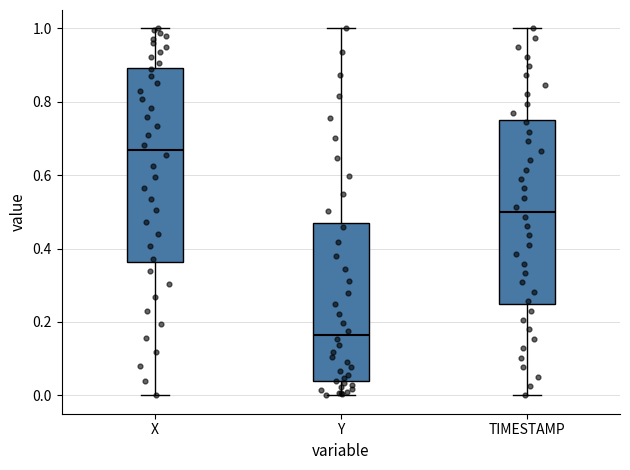

Reading left to right, transcribe this box plot: for each box, give where its median line is, the range the box spans, and where its two whiskers end, as read against the y-axis. The values are not printed on the chart, so give them approximately, as read against the axis.

X: median 0.66, box 0.36 to 0.90, whiskers 0.00 to 1.00
Y: median 0.16, box 0.04 to 0.46, whiskers 0.00 to 1.00
TIMESTAMP: median 0.50, box 0.26 to 0.76, whiskers 0.00 to 1.00